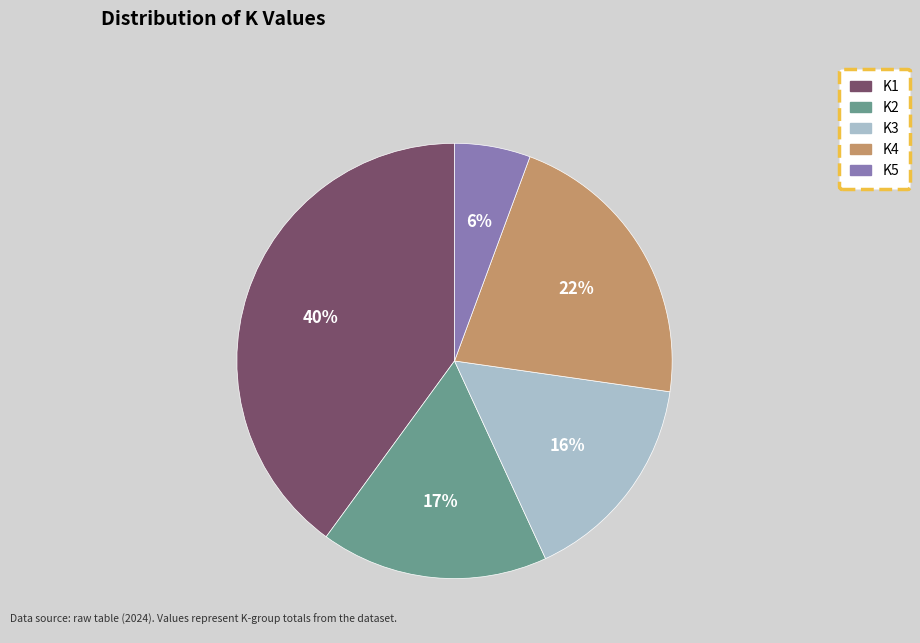

Which has a higher value, K1 or K3?

K1